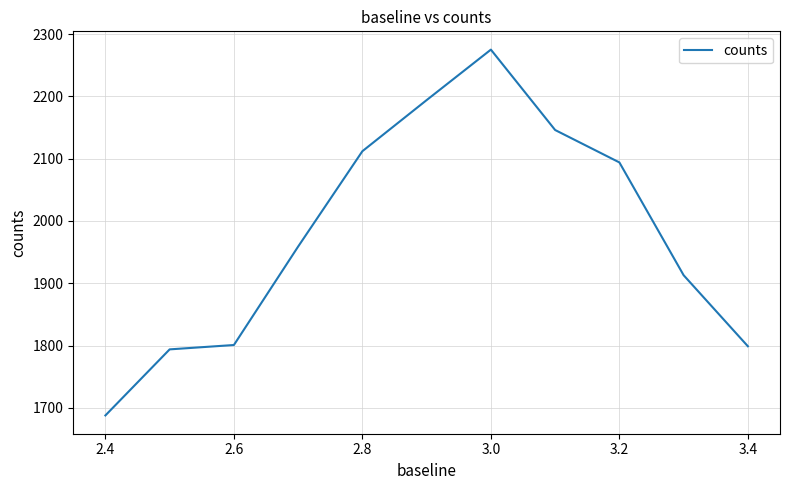

What is the difference between the maximum and minimum values?

587